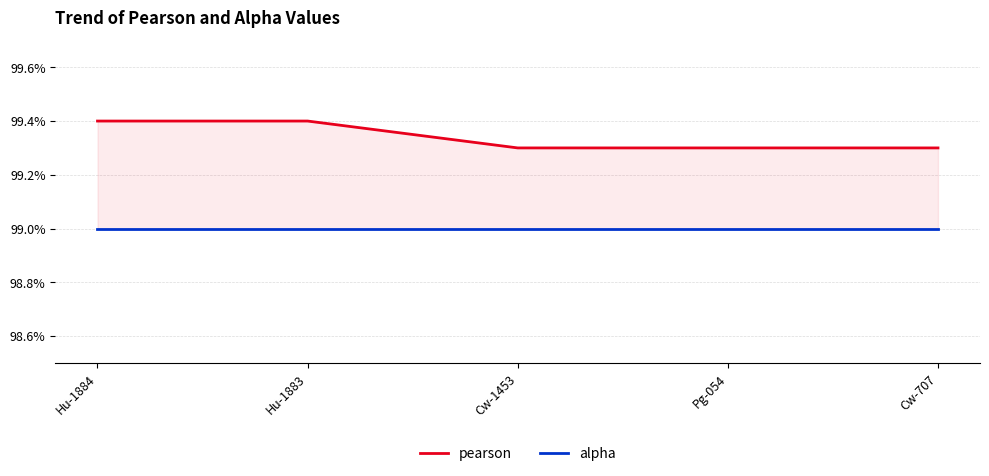

At which category does the chart reach its peak across all series?

Hu-1884